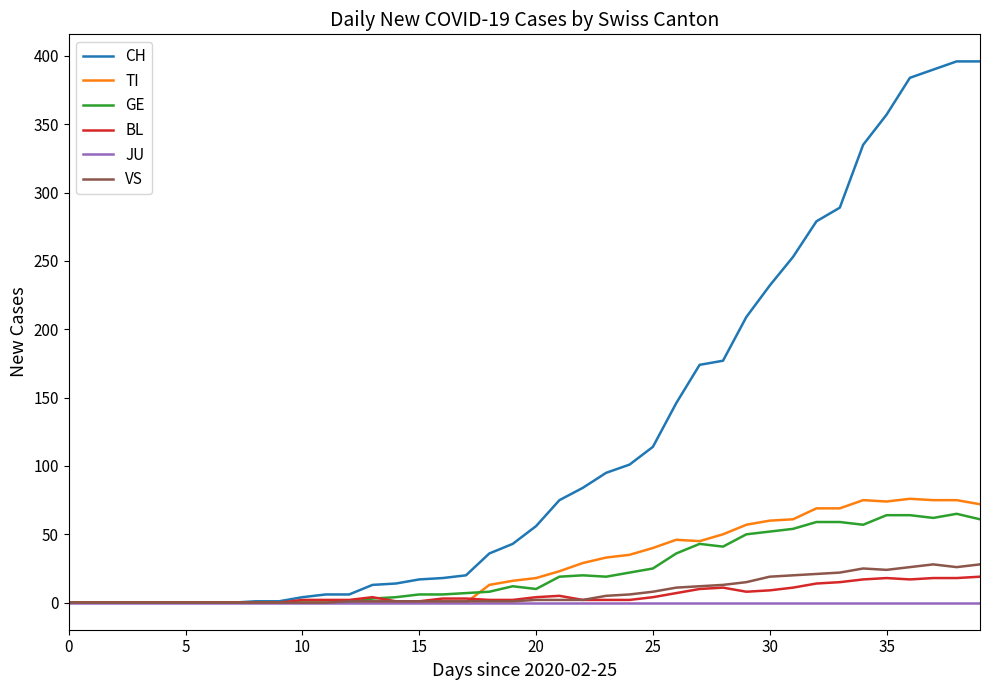

What is the average value of the CH series?

118